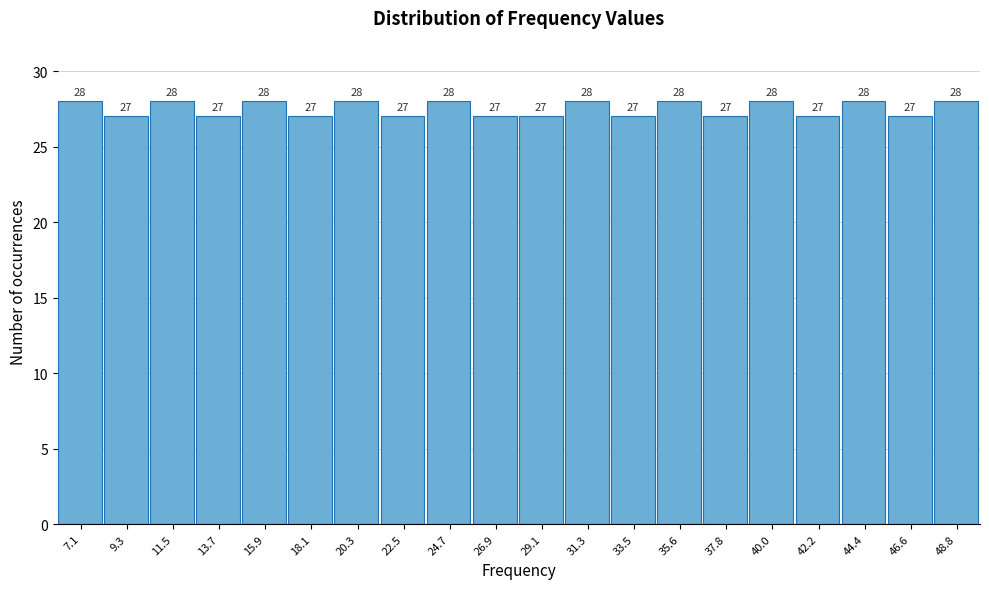

Reading left to right, transcribe this chart: for each bar, give the range it covers on the x-axis and its height. The bar edges are not printed on the chart, so give them approximately, as read against the axis.

6.0 to 8.0: 28
8.0 to 10.5: 27
10.5 to 12.5: 28
12.5 to 15.0: 27
15.0 to 17.0: 28
17.0 to 19.0: 27
19.0 to 21.5: 28
21.5 to 23.5: 27
23.5 to 26.0: 28
26.0 to 28.0: 27
28.0 to 30.0: 27
30.0 to 32.5: 28
32.5 to 34.5: 27
34.5 to 36.5: 28
36.5 to 39.0: 27
39.0 to 41.0: 28
41.0 to 43.5: 27
43.5 to 45.5: 28
45.5 to 47.5: 27
47.5 to 50.0: 28